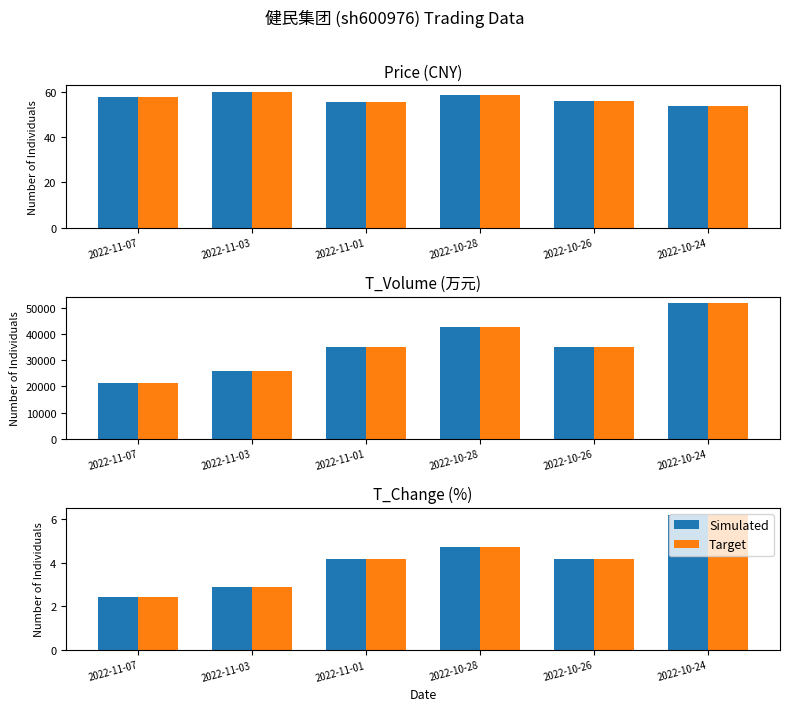

What is the label of the 4th bar from the left?

2022-10-28